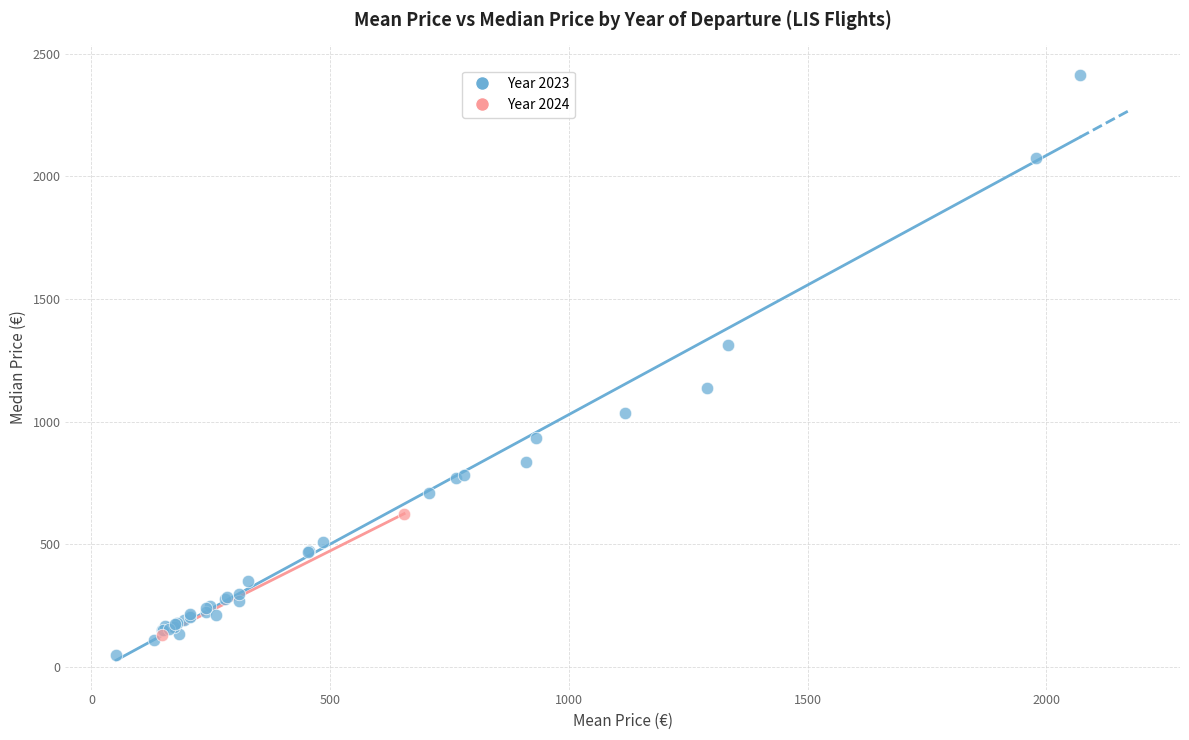

Which series has the largest Y range (max minus min)?

Year 2023